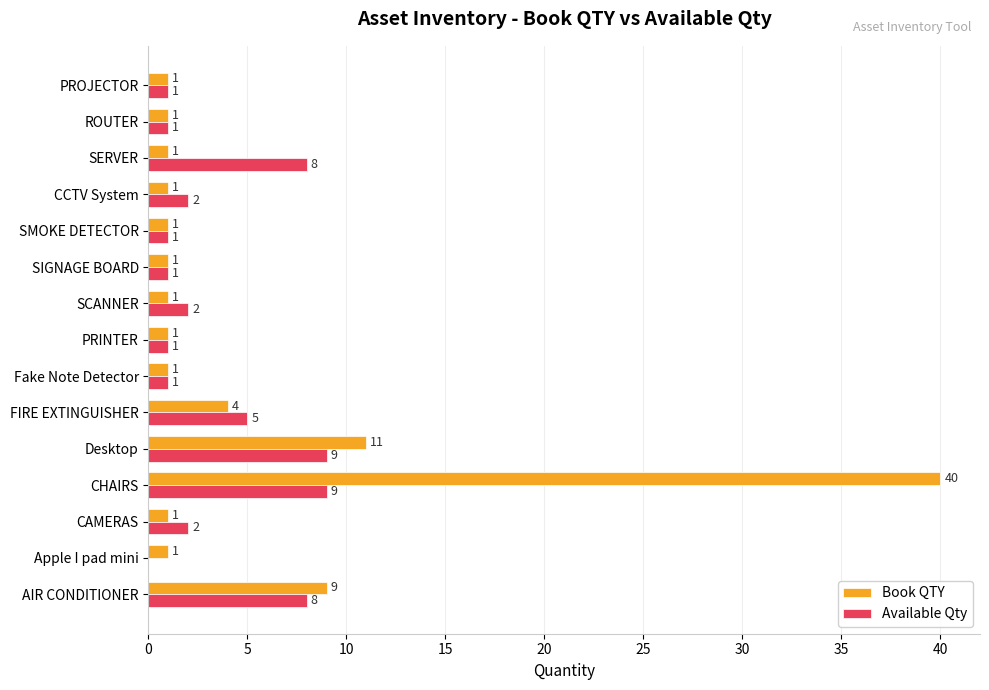

How many data points in Book QTY are above 1?

4